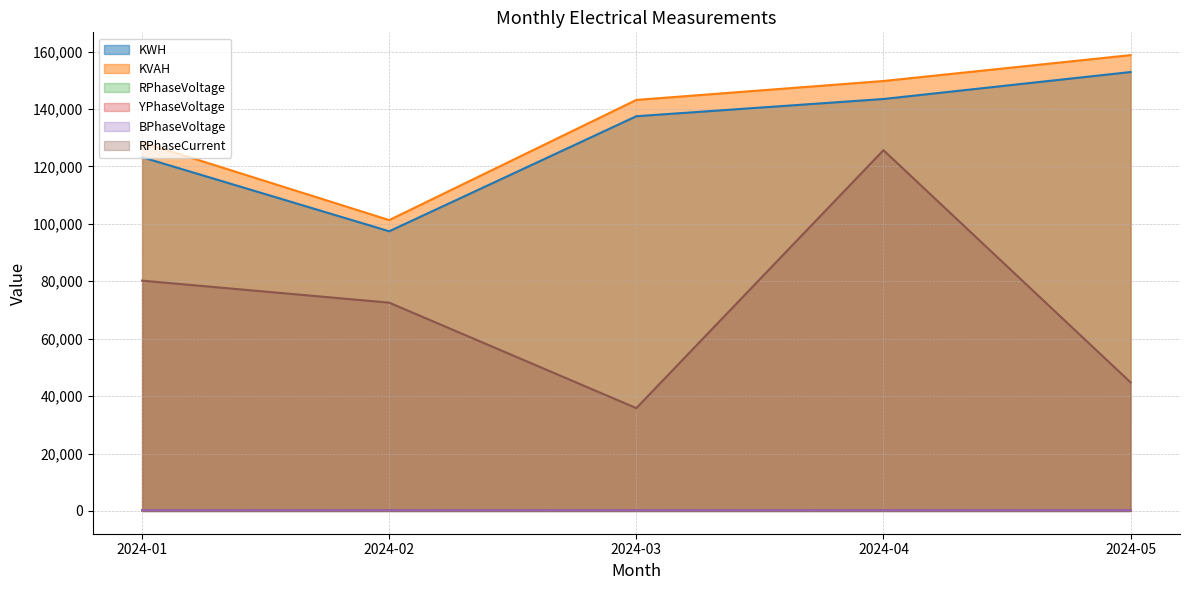

Which series changed the most between 2024-04 and 2024-05?

RPhaseCurrent